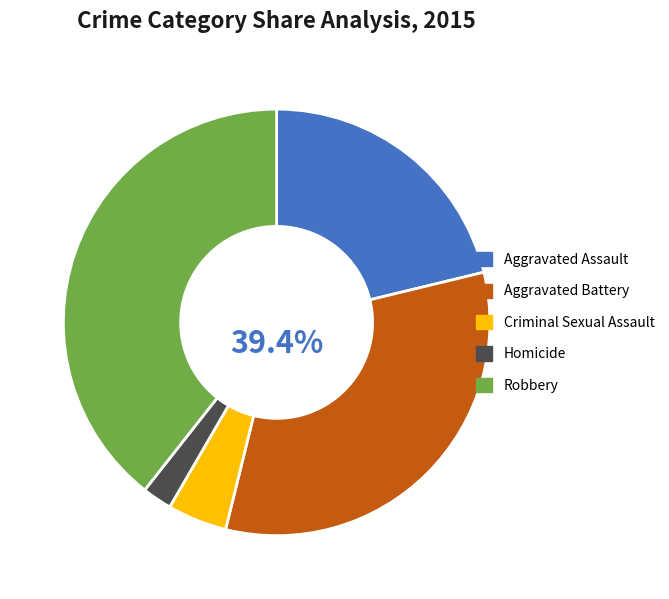

To the nearest percent, what is the average slice percentage?

20%